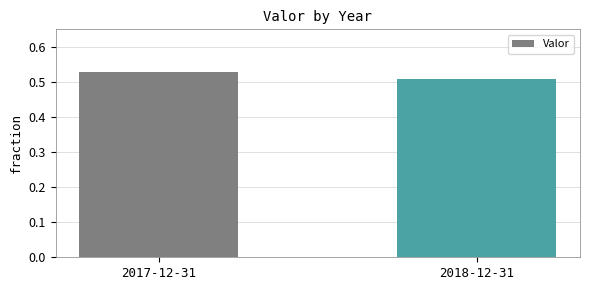

What is the sum of all values?

1.0